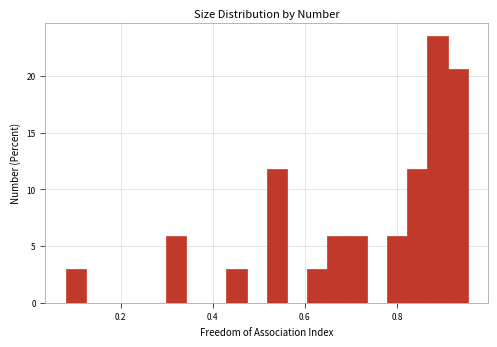

Read against the x-axis, roughly where is the centre of the tallest bar?

0.88